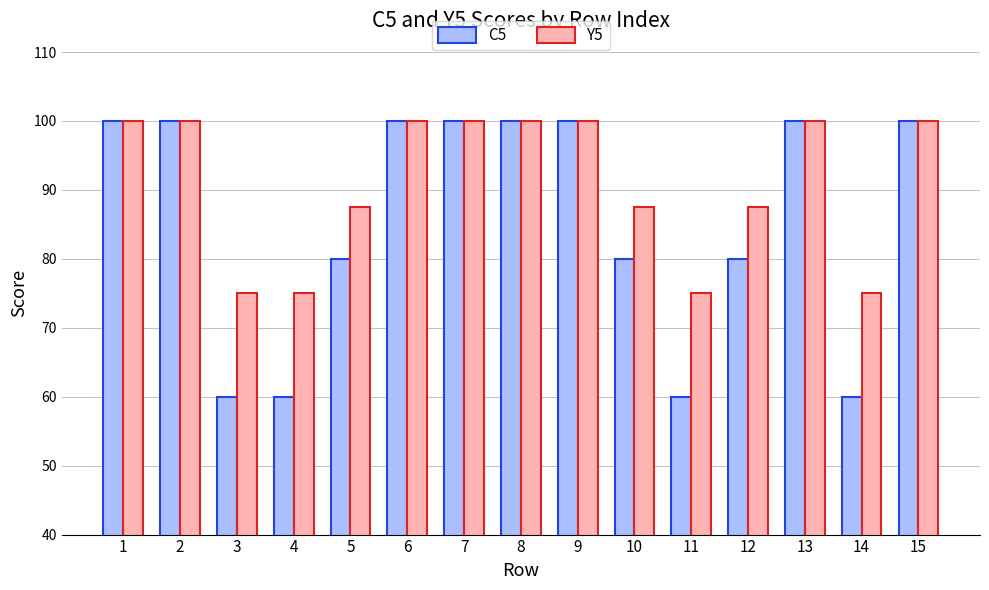

Count the Y5 values in the range 75 to 100.

15